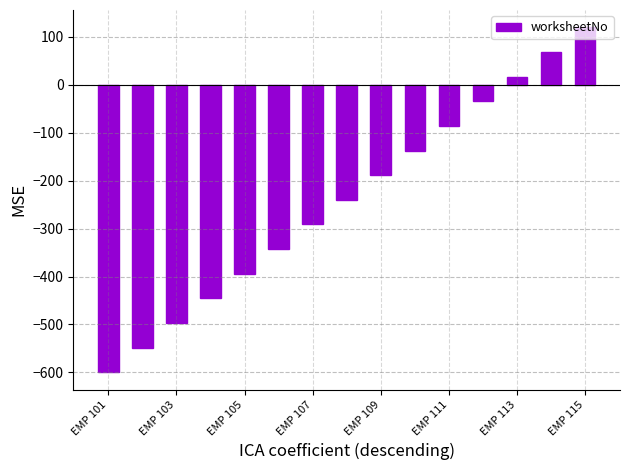

What is the minimum value shown in the chart?

-600.0